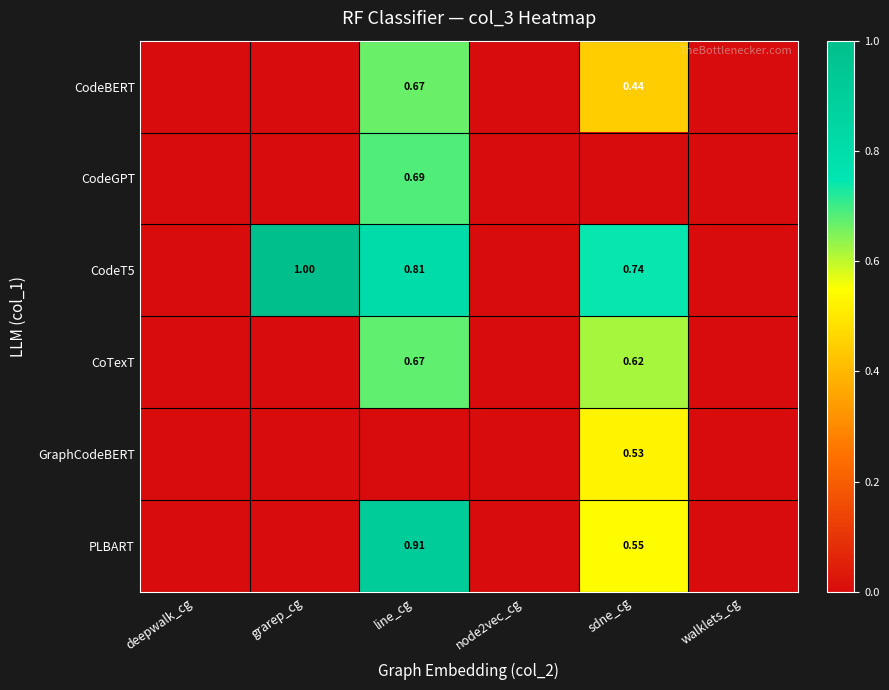

The value of CoTexT at node2vec_cg is 0.4. True or false?

False